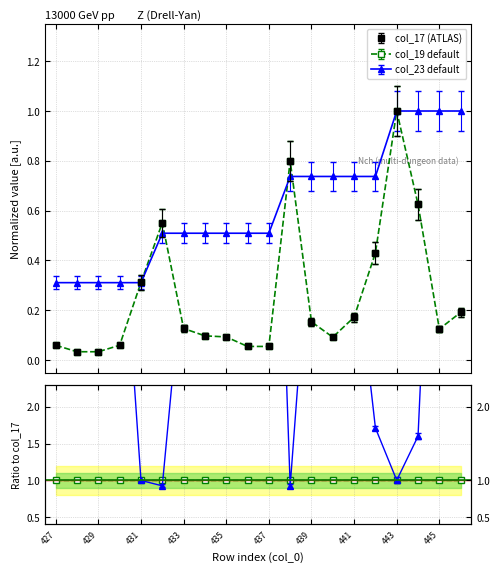

What is the maximum value shown in the chart?

1.1